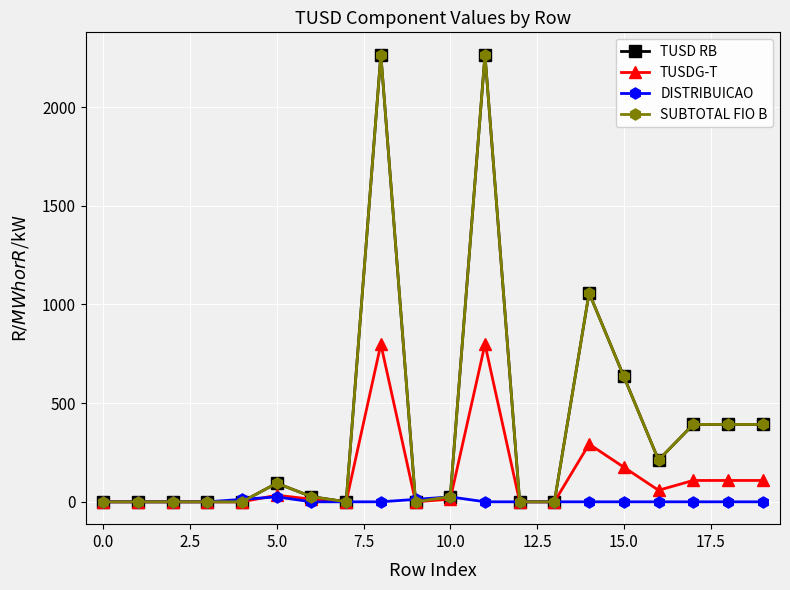

Reading left to right, transcribe all the data shown in this chart.

TUSD RB: 0.0	0.0	0.0	0.0	0.0	94.2	26.3	0.0	2265.2	0.0	26.3	2265.2	0.0	0.0	1058.4	635.0	211.7	392.0	392.0	392.0
TUSDG-T: 0.0	0.0	0.0	0.0	0.0	33.2	13.4	0.0	798.3	0.0	13.4	798.3	0.0	0.0	292.3	175.4	58.5	108.2	108.2	108.2
DISTRIBUICAO: 0.0	0.0	0.0	0.0	12.3	25.0	0.0	0.0	0.0	12.3	25.0	0.0	0.0	0.0	0.0	0.0	0.0	0.0	0.0	0.0
SUBTOTAL FIO B: 0.0	0.0	0.0	0.0	0.0	94.2	26.3	0.0	2265.2	0.0	26.3	2265.2	0.0	0.0	1058.4	635.0	211.7	392.0	392.0	392.0